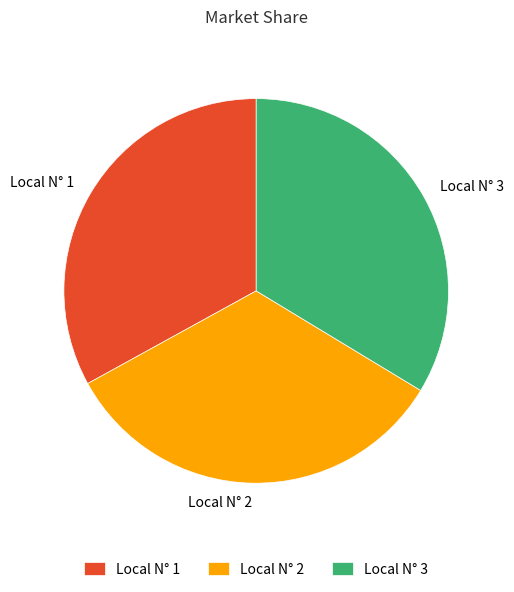

Is the sum of Local N° 3 and Local N° 2 greater than half?

Yes